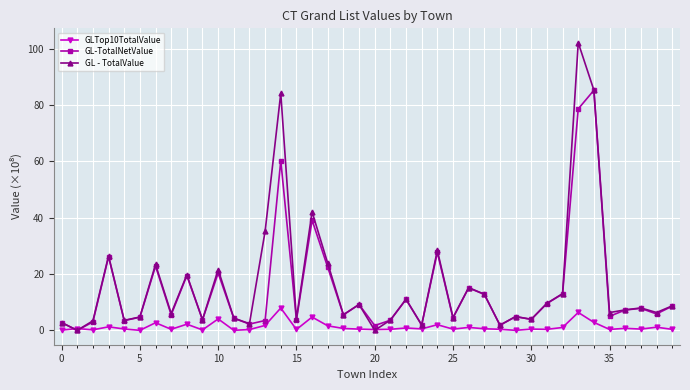

Which series has the largest range (max minus min)?

GL - TotalValue